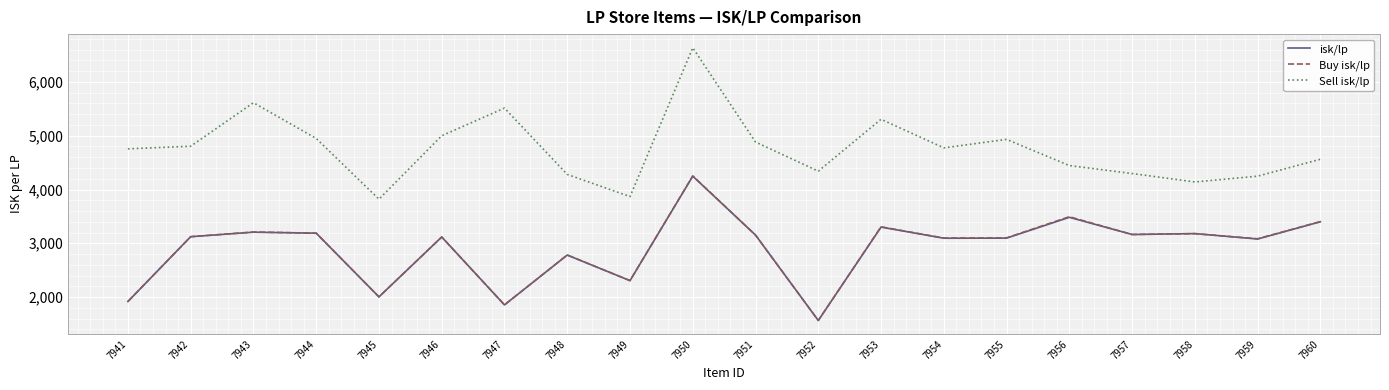

True or false: Sell isk/lp and isk/lp cross at least once.

False